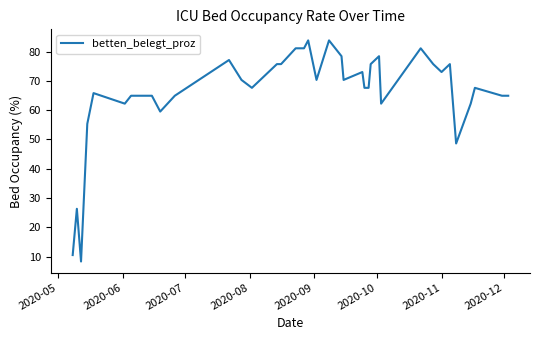

What is the difference between the maximum and minimum values?

75.5